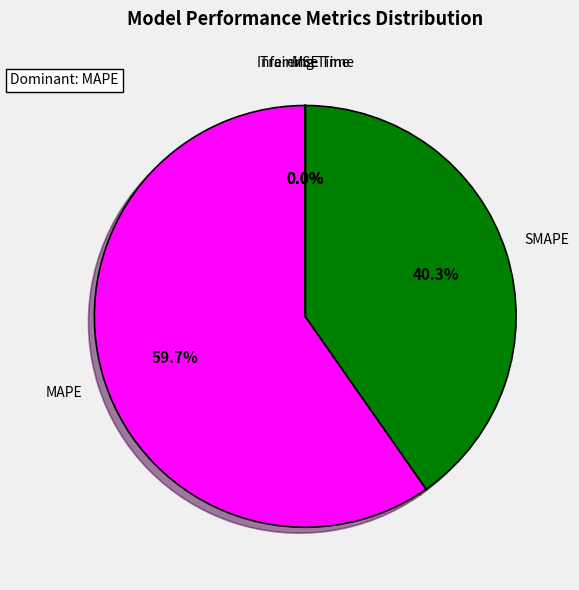

What is the ratio of the value at MAPE to the value at SMAPE?

1.5